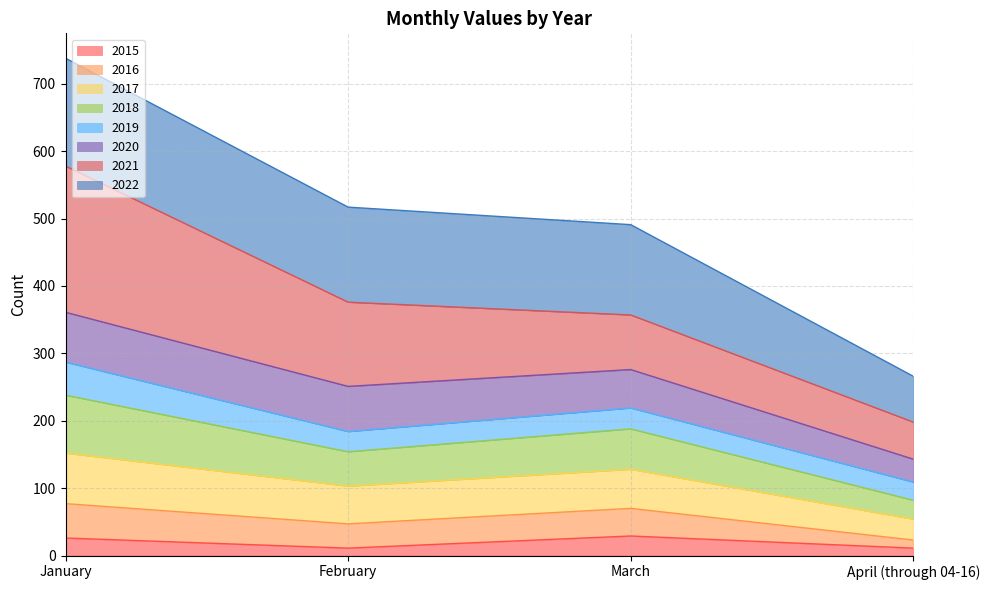

Which has a higher value, April (through 04-16) or March?

March